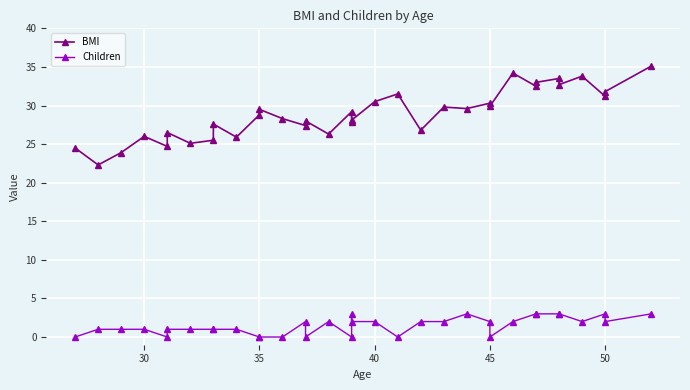

At which category does Children reach its first local peak?

13